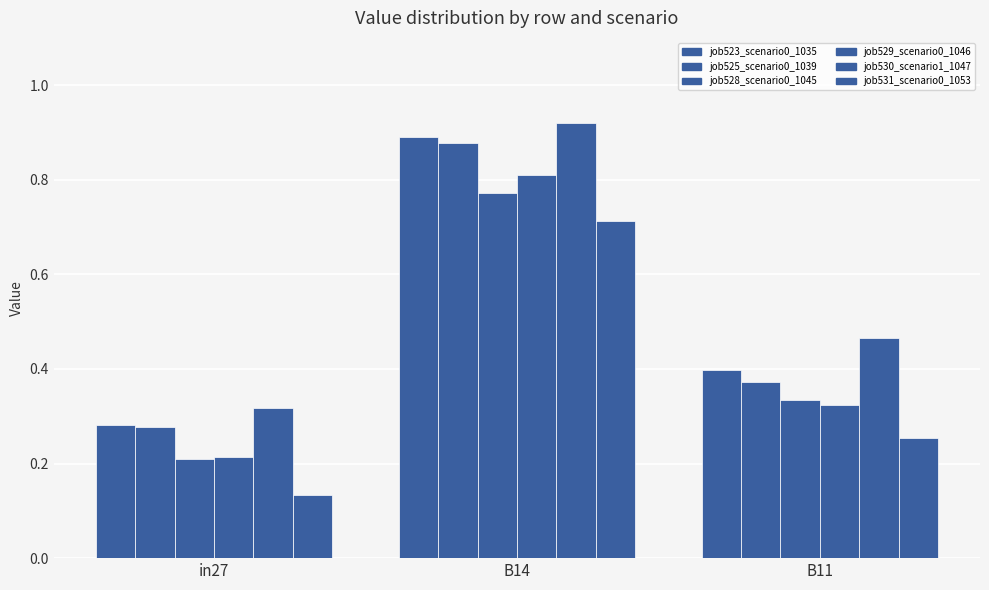

What position from the left is B14?

2